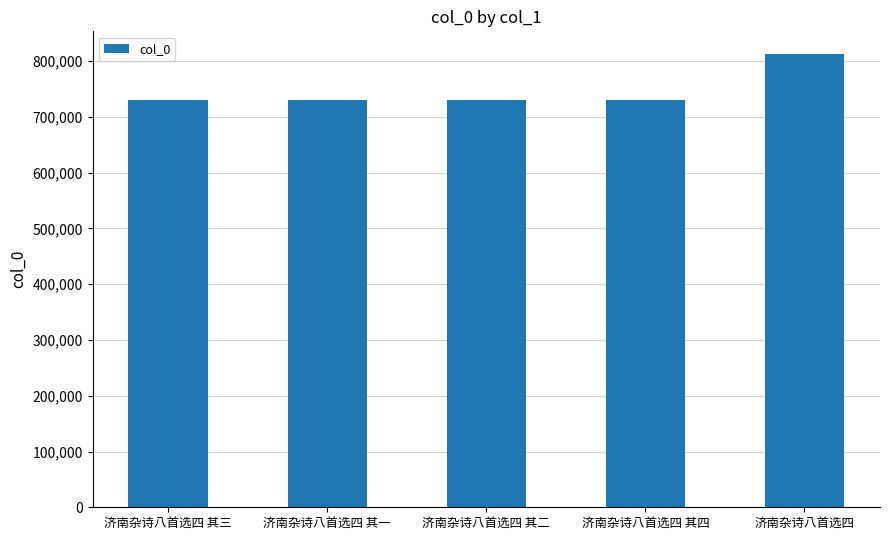

Which has a higher value, 济南杂诗八首选四 or 济南杂诗八首选四 其一?

济南杂诗八首选四